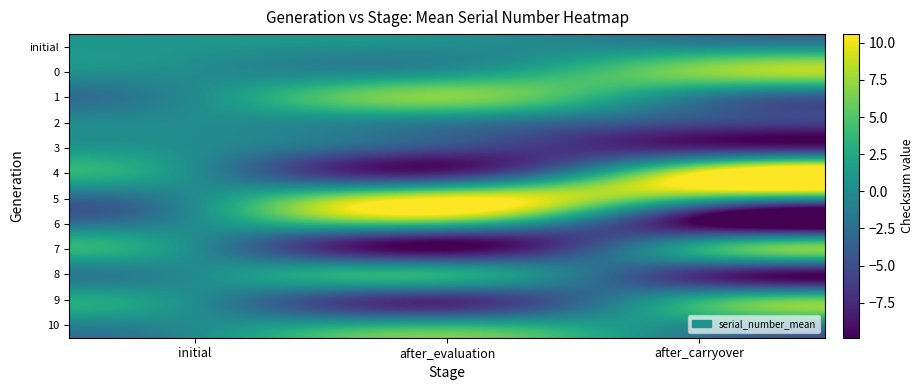

Reading left to right, what are all the values shown in this chart?

initial: initial=0.8	after_evaluation=0.0	after_carryover=0.0
0: initial=0.0	after_evaluation=0.8	after_carryover=6.9
1: initial=0.0	after_evaluation=6.9	after_carryover=-1.4
2: initial=0.0	after_evaluation=-1.4	after_carryover=-5.2
3: initial=0.0	after_evaluation=-5.2	after_carryover=-7.5
4: initial=0.0	after_evaluation=-7.5	after_carryover=10.6
5: initial=0.0	after_evaluation=10.6	after_carryover=3.4
6: initial=0.0	after_evaluation=3.4	after_carryover=-9.9
7: initial=0.0	after_evaluation=-9.9	after_carryover=2.9
8: initial=0.0	after_evaluation=2.9	after_carryover=-7.1
9: initial=0.0	after_evaluation=-7.1	after_carryover=2.9
10: initial=0.0	after_evaluation=2.9	after_carryover=0.0